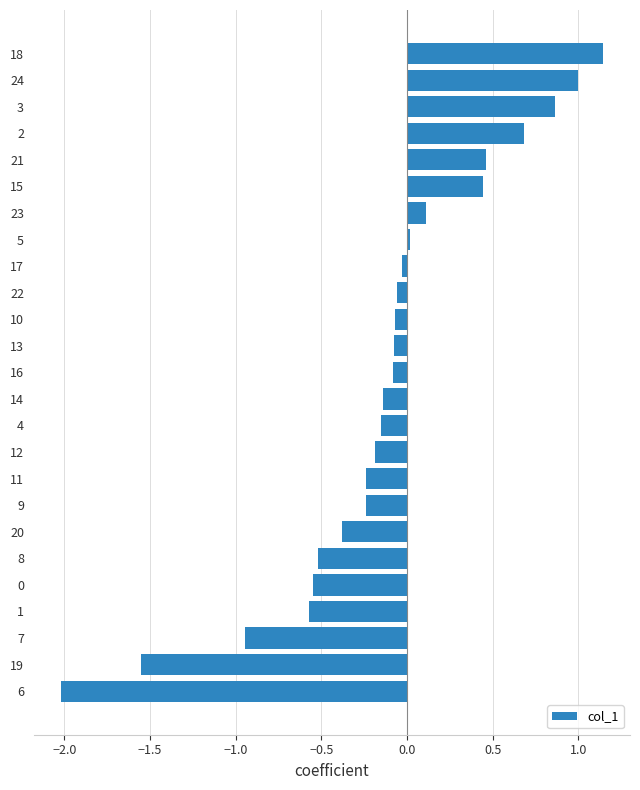

The value at 20 is -0.4. True or false?

True